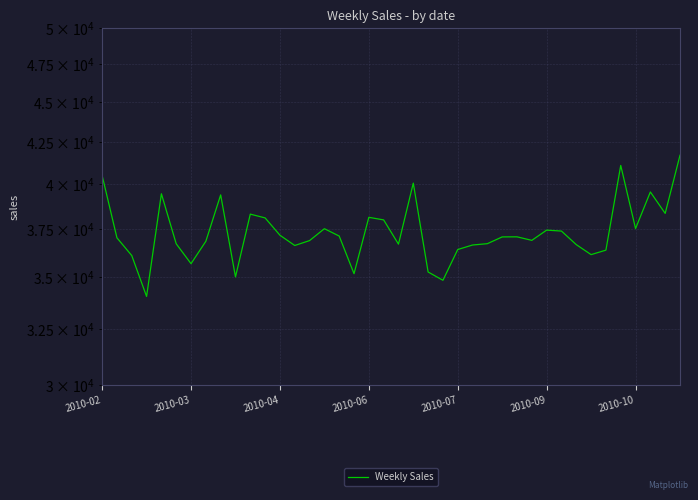

Between 12 and 35, which is larger?

35